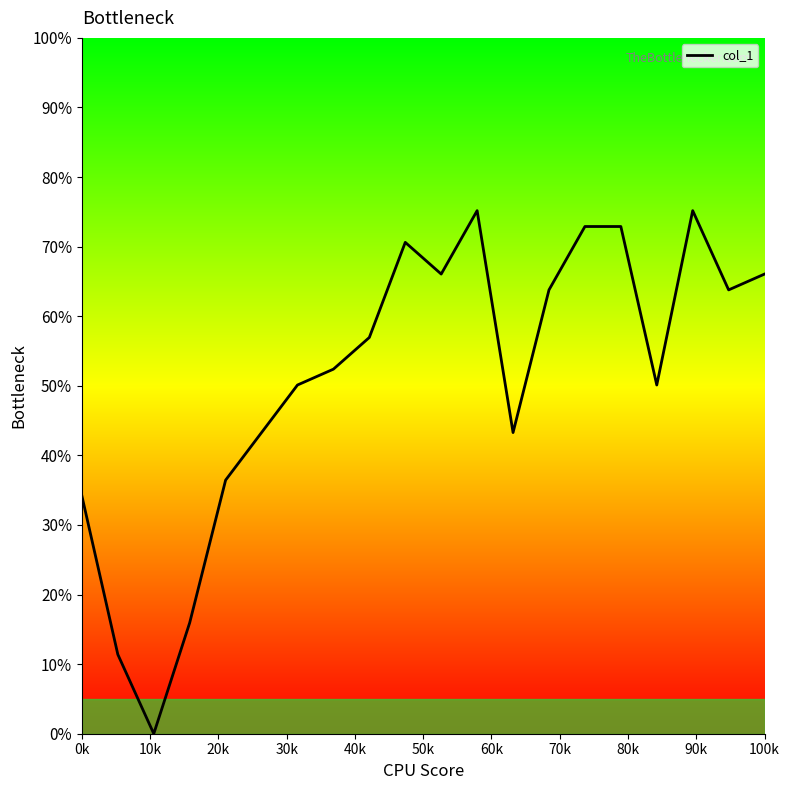

What is the difference between the maximum and minimum values?

75.2